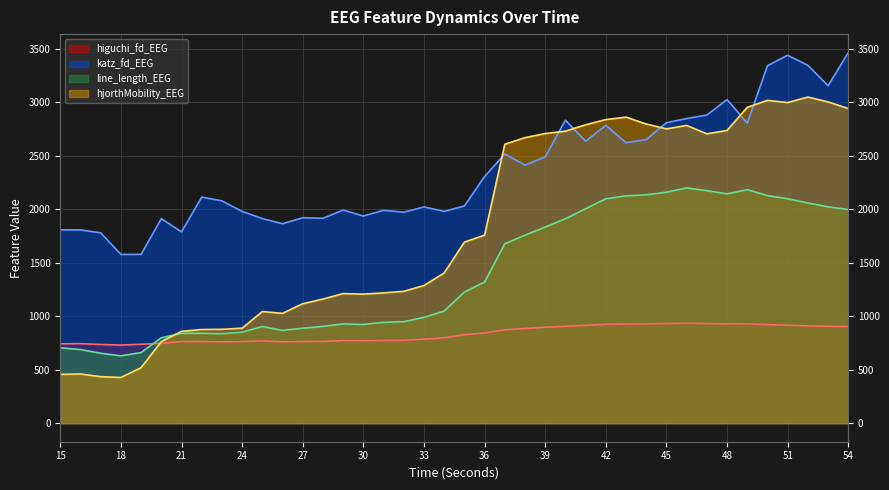

Does the chart have visible grid lines?

Yes